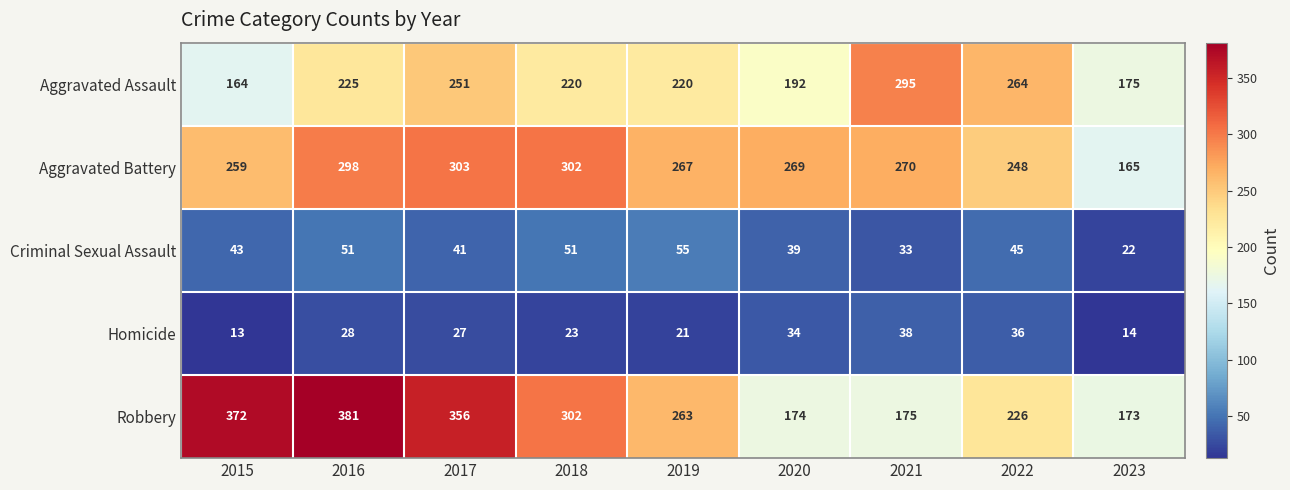

What is the spread (max minus min) of values at 2016?

353